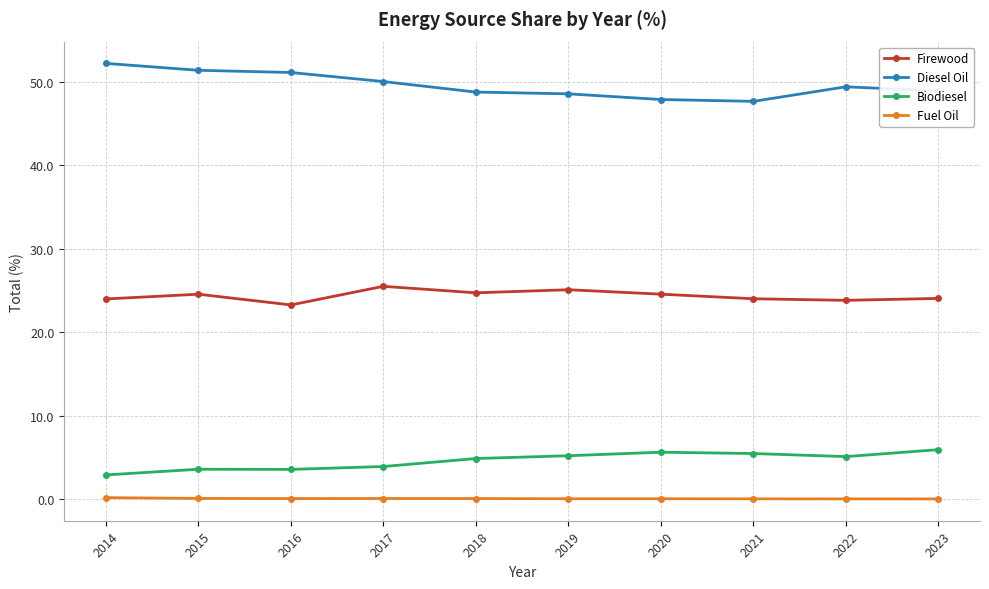

What is the value of the Diesel Oil point at the 1st from the left?

52.2